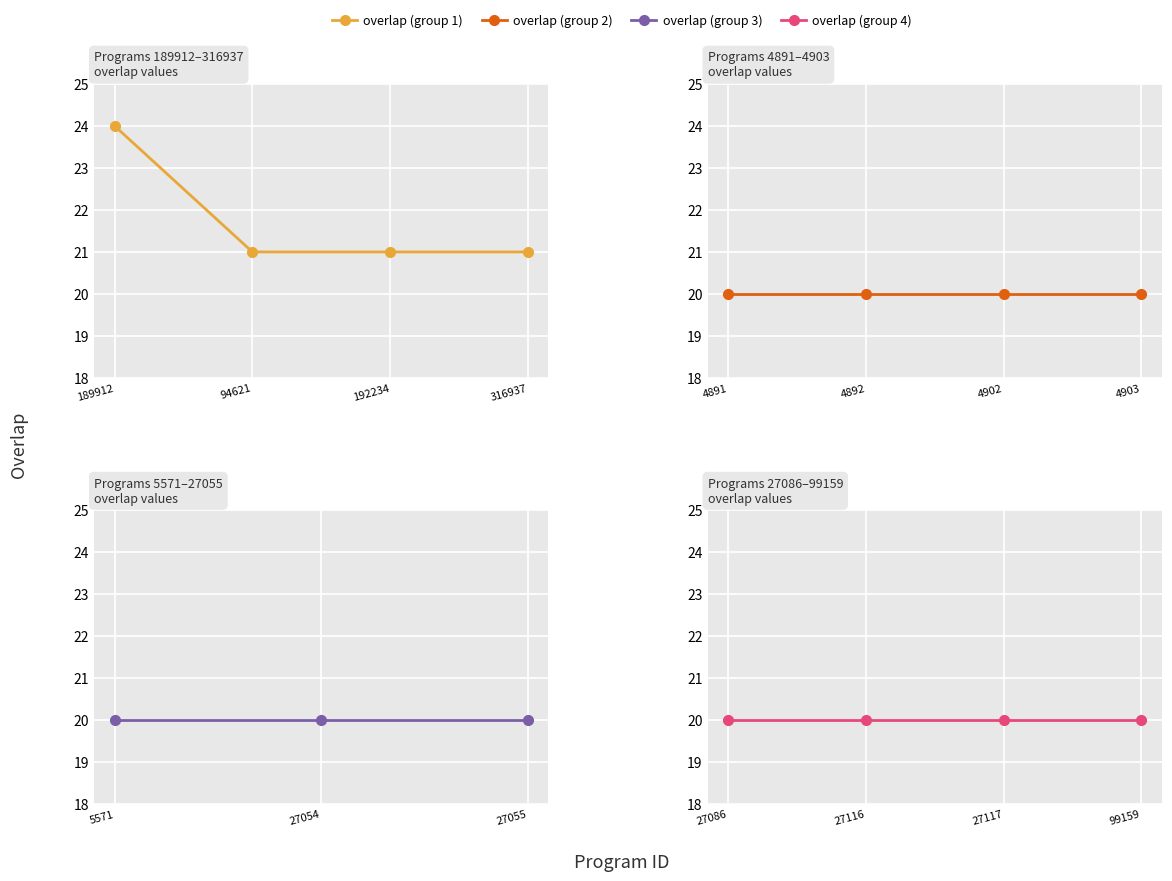

What is the label of the 2nd point from the right?

27117